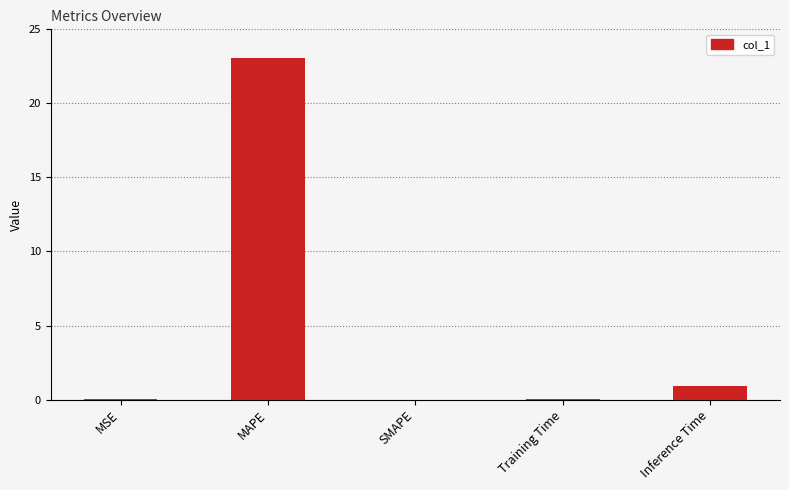

What is the sum of all values?

24.1